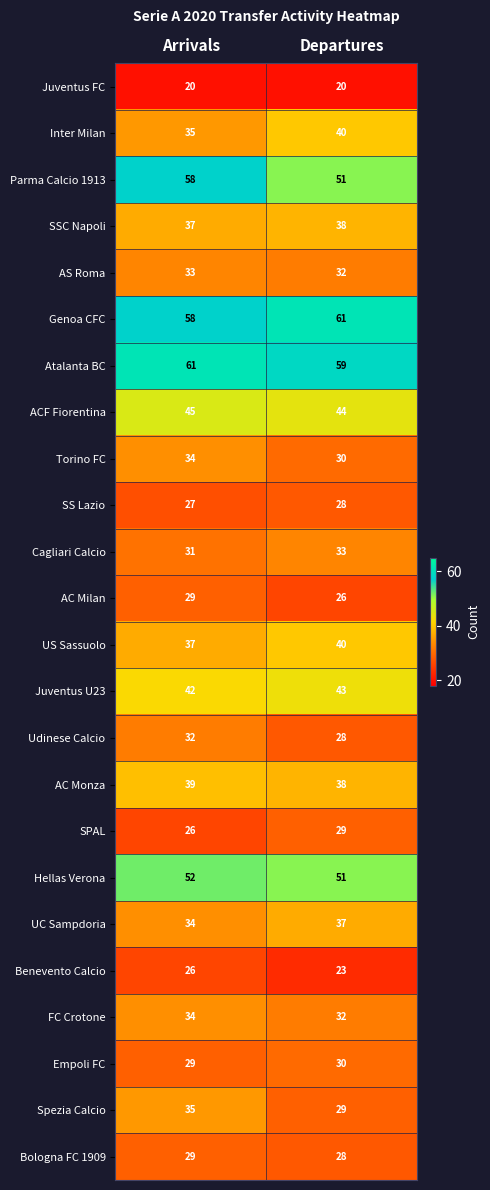

What is the minimum value for Empoli FC?

29